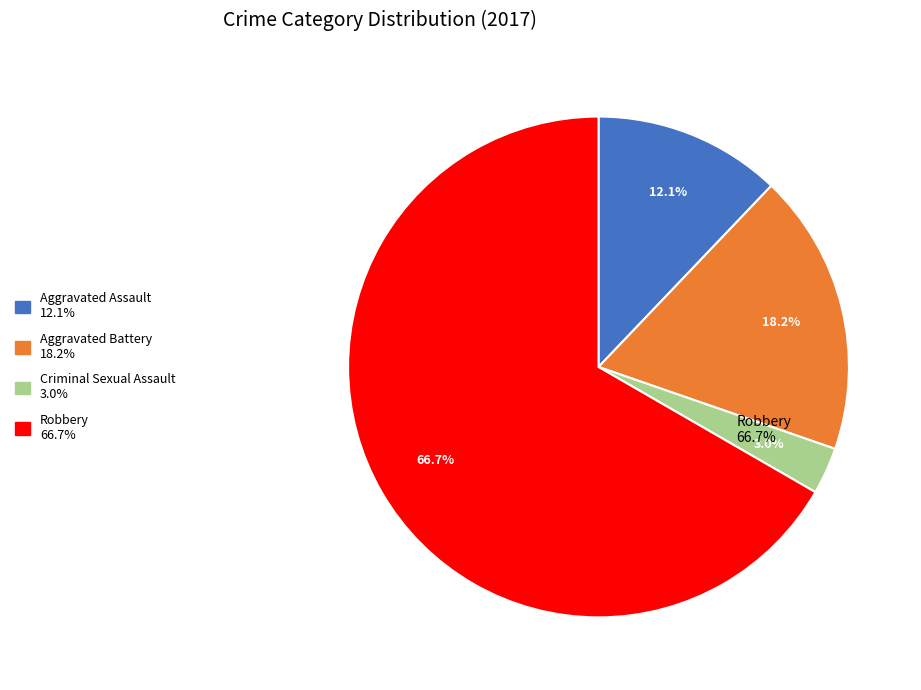

Is it true that Total is 71% of the pie?

False